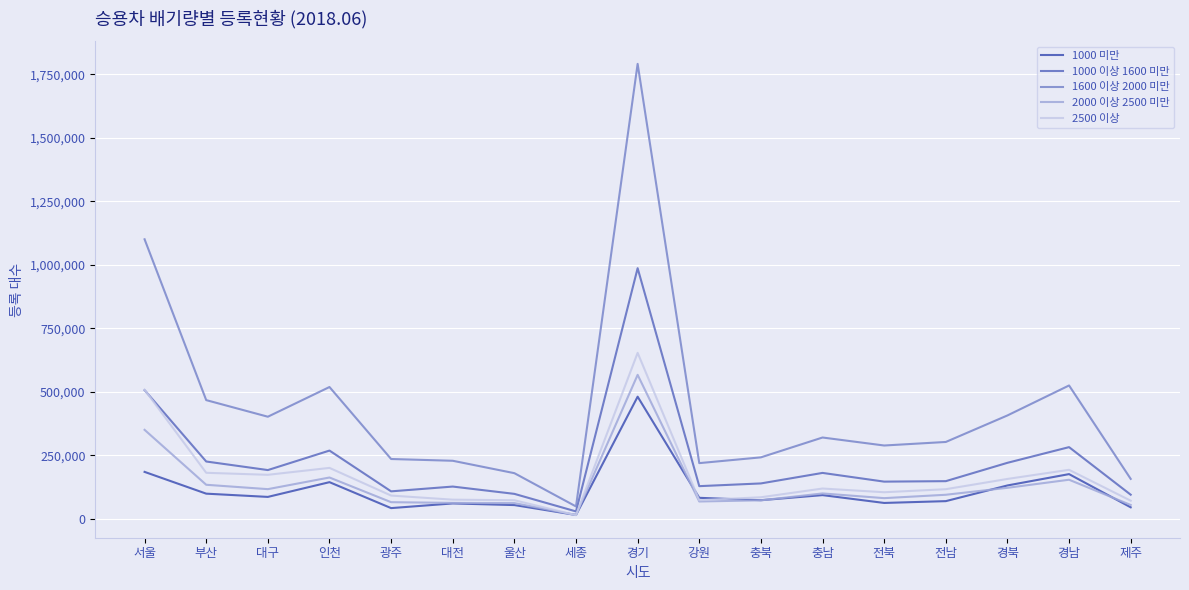

In 2500 이상, how many points are lower than both neighbors (excluding endpoints)?

4